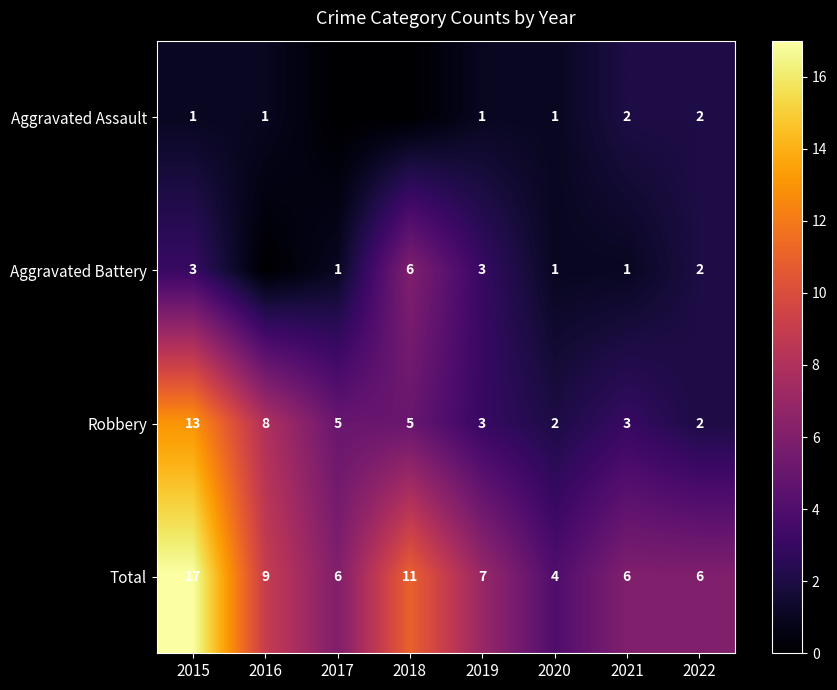

What is the sum of the Robbery values at 2018 and 2019?

8